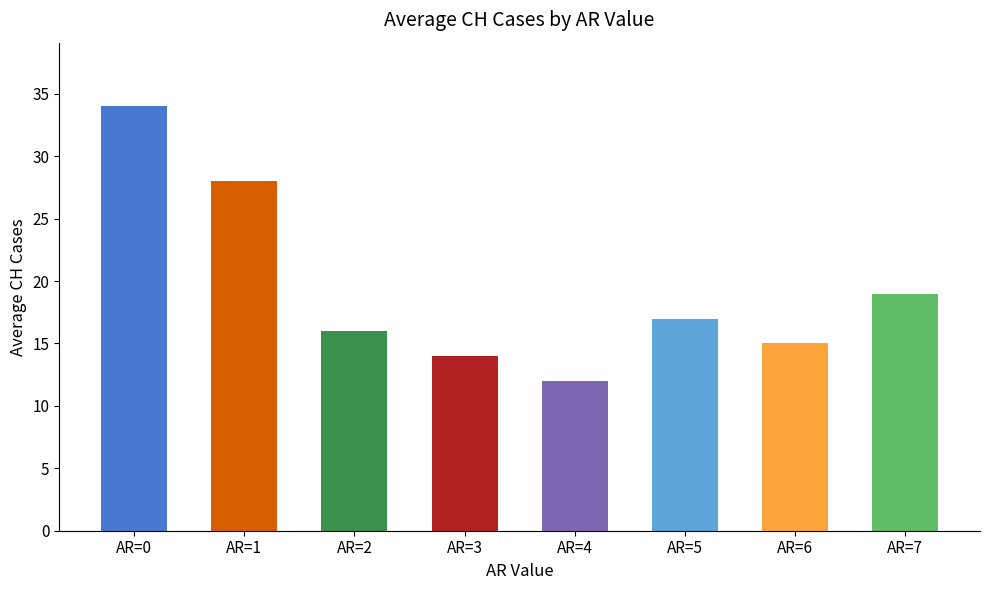

Rank the categories by value from lowest to highest.

AR=4, AR=3, AR=6, AR=2, AR=5, AR=7, AR=1, AR=0